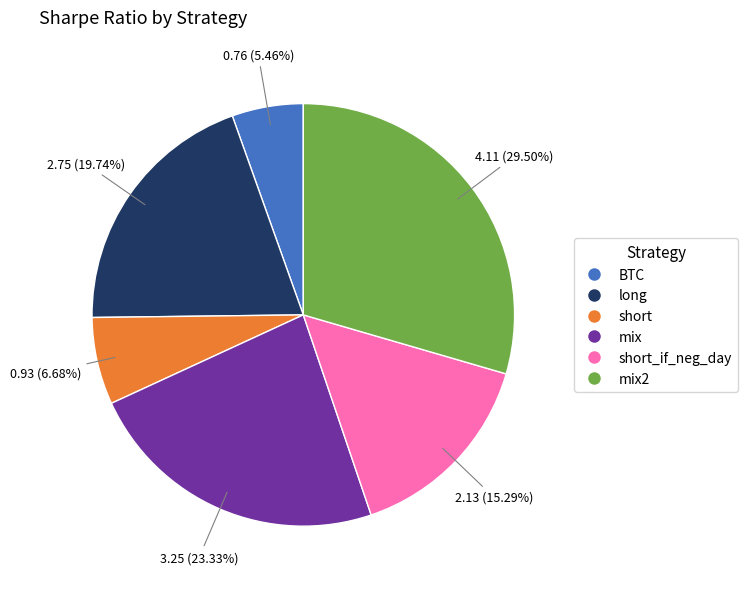

Is it true that short_if_neg_day is 15% of the pie?

True